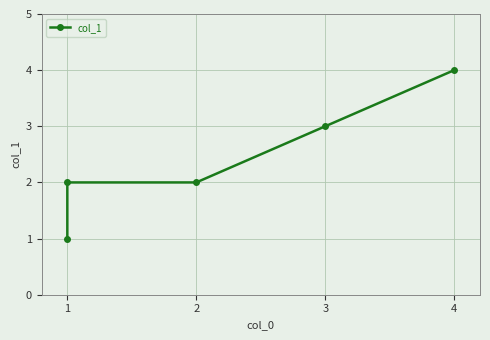

Read the value at 2.

2